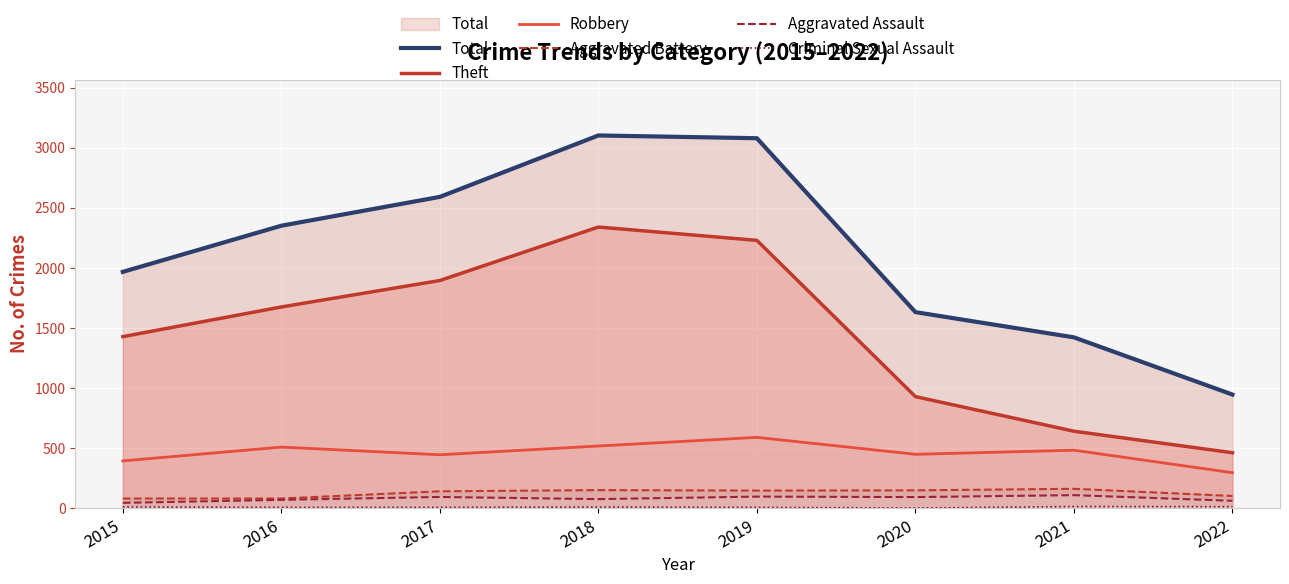

Where does the Aggravated Battery series first go above 148?

2018